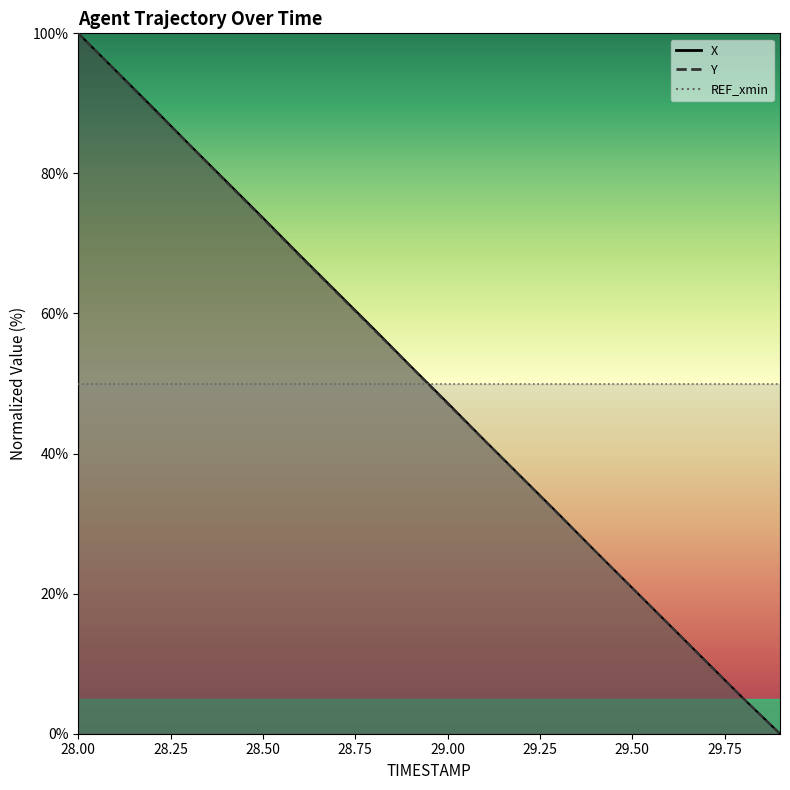

Reading right to left, transcribe all the data shown in this chart.

X: 0.0	5.1	10.3	15.6	20.8	26.1	31.4	36.7	41.9	47.2	52.5	57.8	63.1	68.3	73.7	78.9	84.2	89.5	94.8	100.0
Y: 0.0	5.1	10.3	15.5	20.8	26.1	31.3	36.6	41.8	47.1	52.4	57.7	62.9	68.2	73.5	78.8	84.1	89.4	94.7	100.0